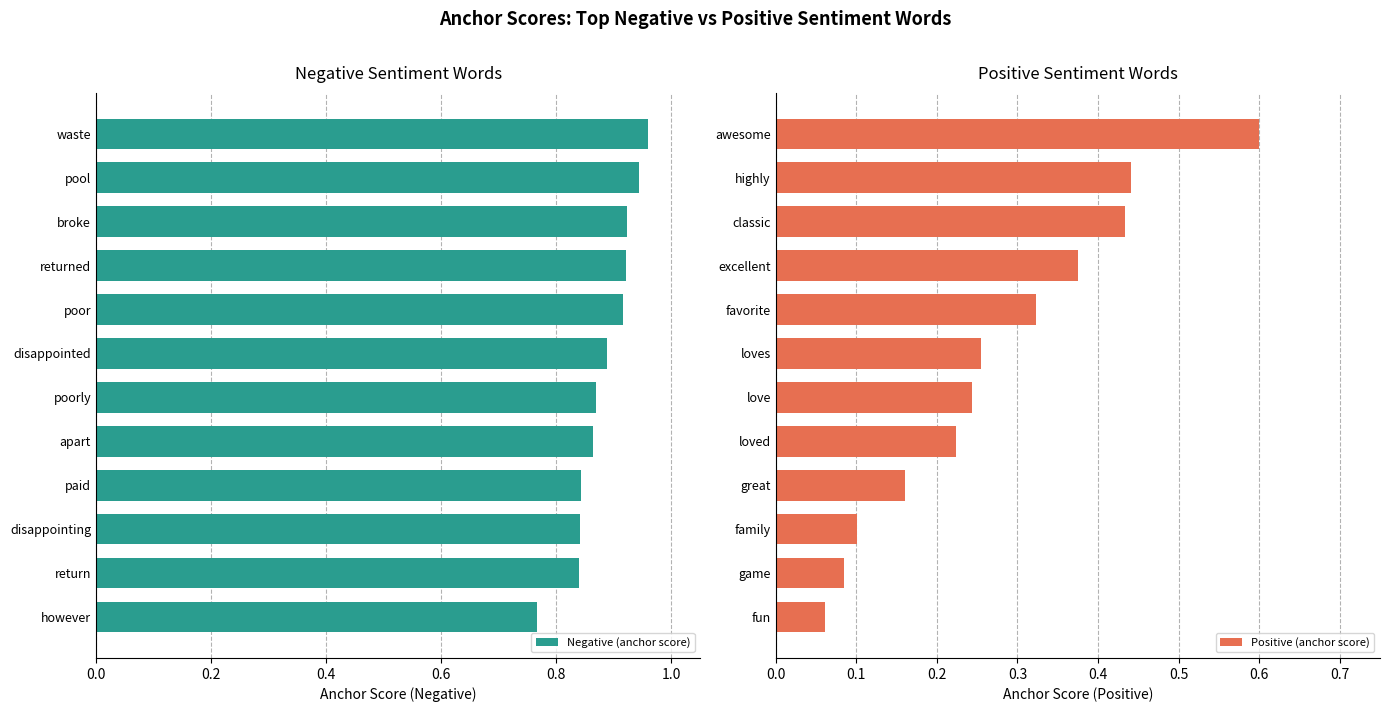

Rank the series by their average value, from lowest to highest.

Positive (anchor score), Negative (anchor score)